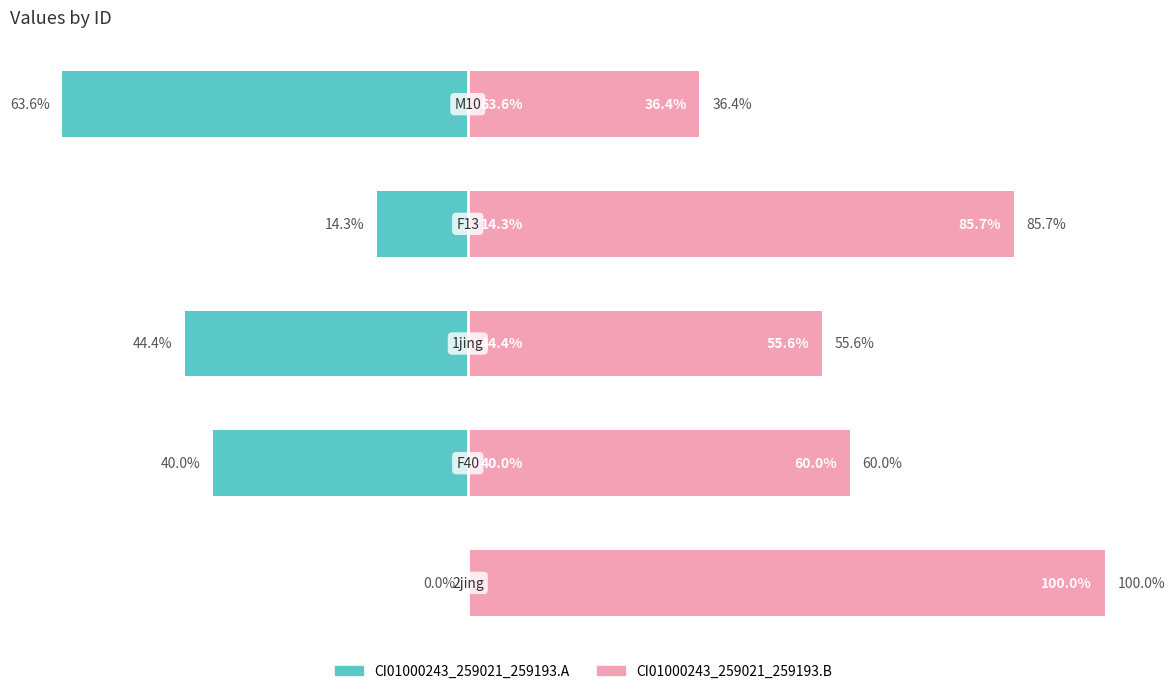

Count the number of categories in the chart.

5